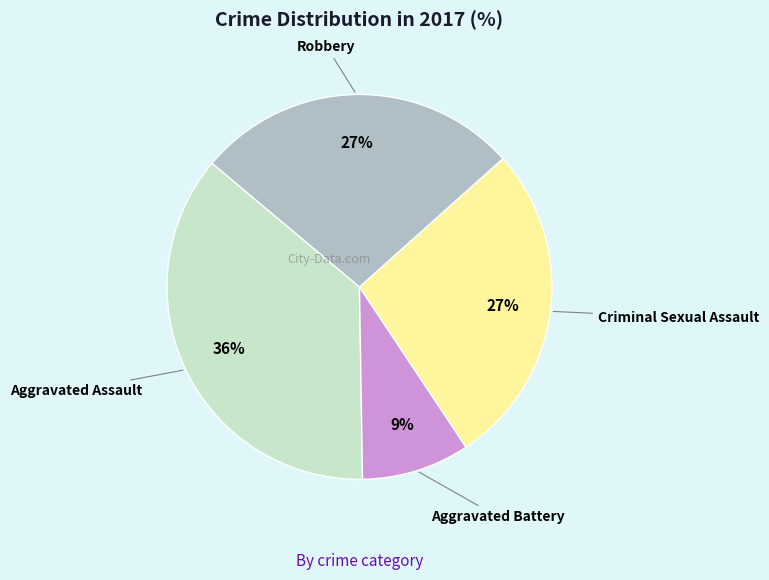

Is there a majority slice in this chart?

No